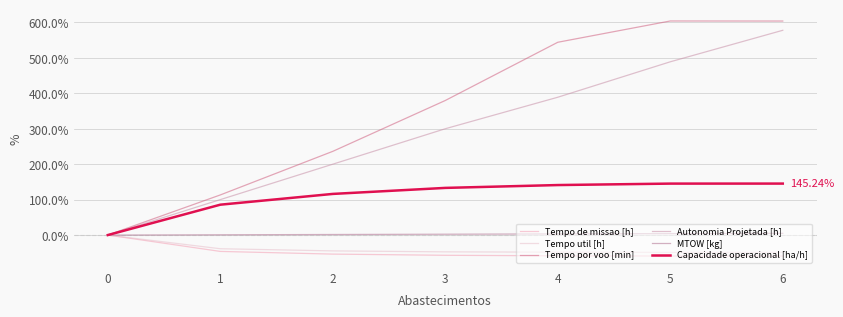

Is this an area chart (filled region under the line)?

No